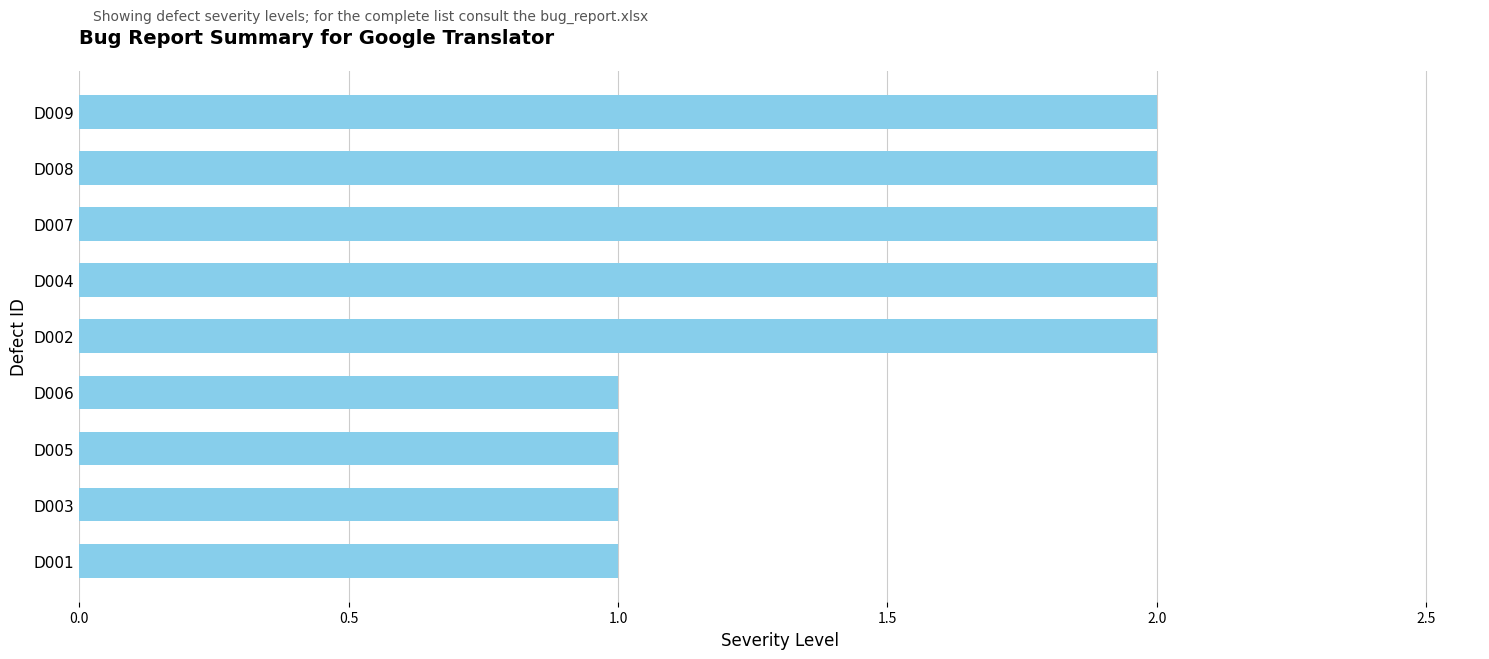

What is the sum of all values?

14